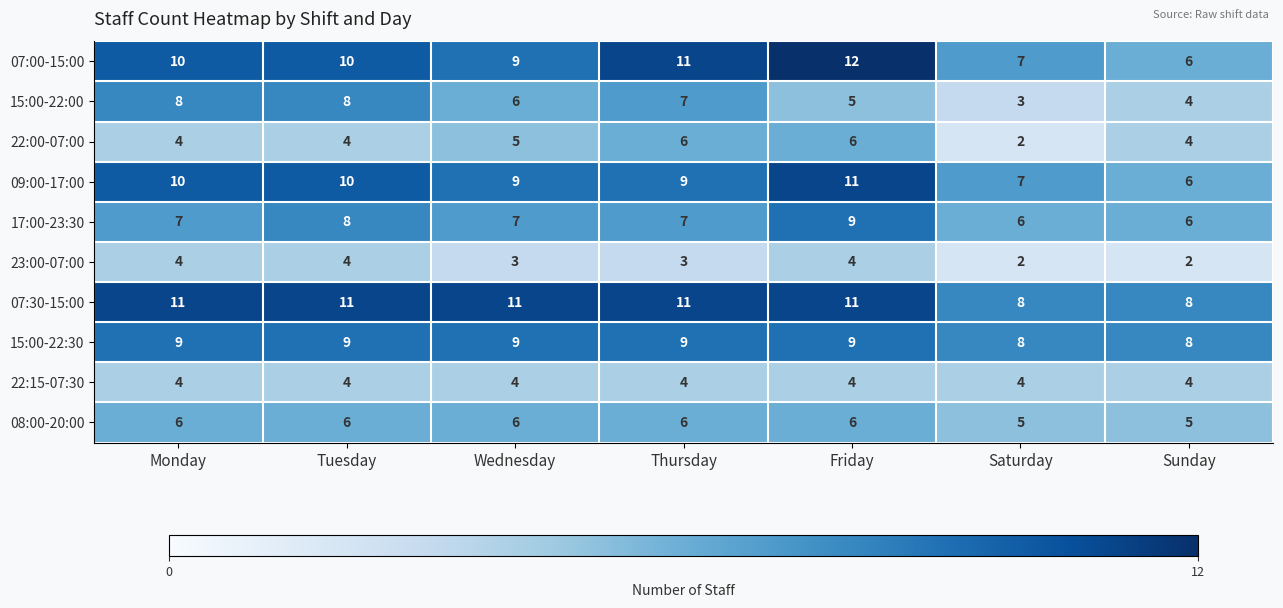

The value of 22:00-07:00 at Thursday is 4. True or false?

False